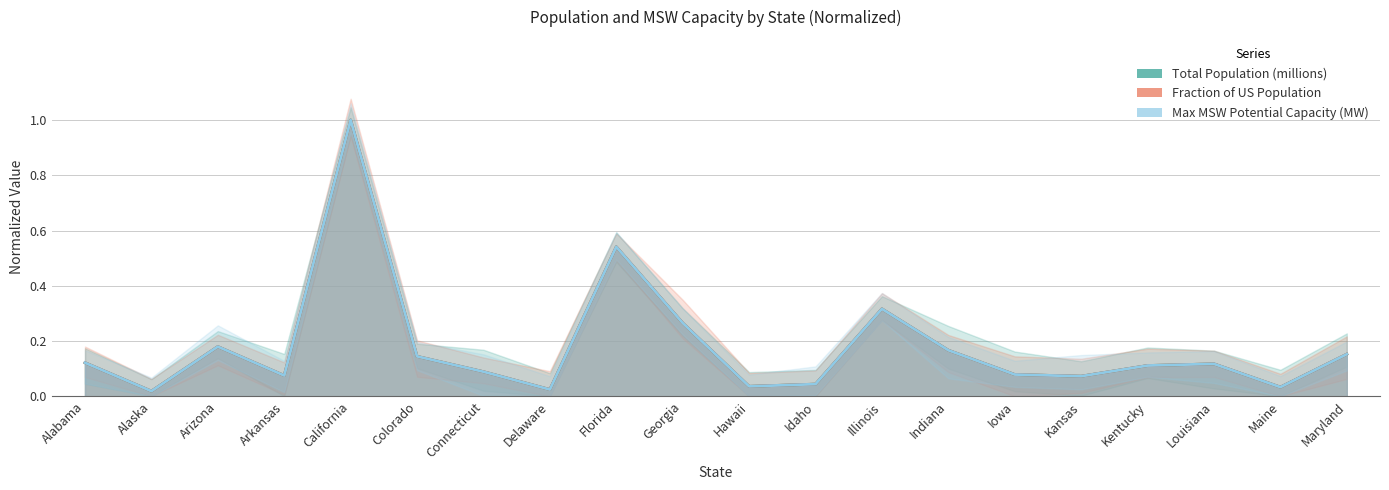

Where do Max MSW Potential Capacity (MW) and Fraction of US Population first cross each other?

Alabama and Alaska